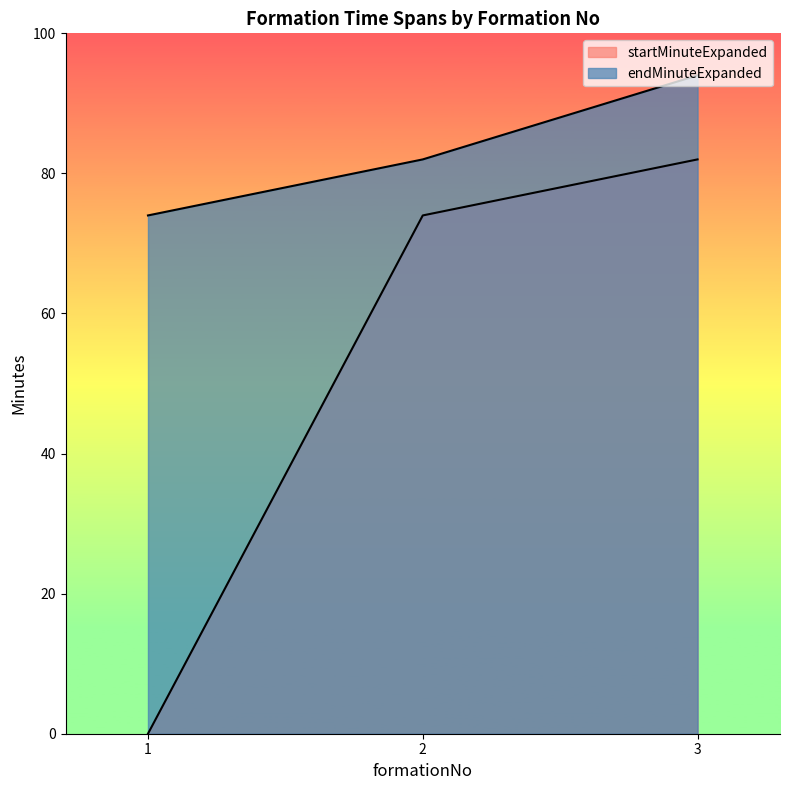

Is it true that endMinuteExpanded equals 94 at 3?

True